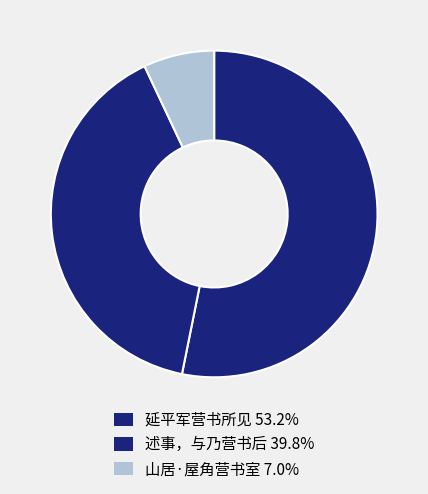

Does any single category account for the majority?

Yes